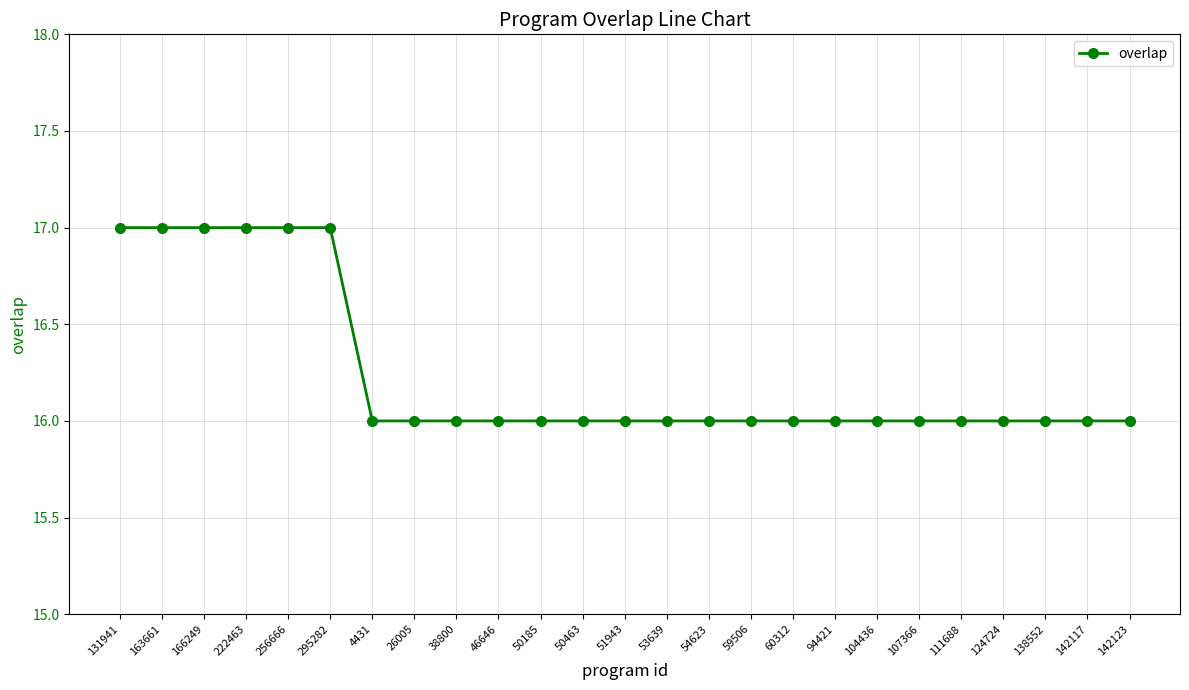

True or false: the data shows 28 at 142123.

False